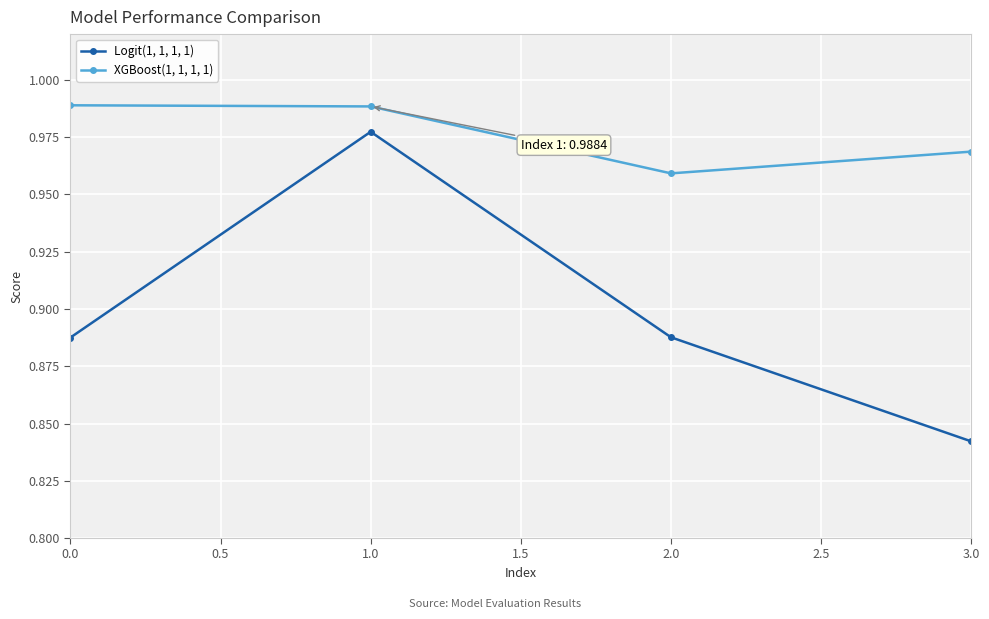

The XGBoost(1, 1, 1, 1) series shows 0.5 at 3.0. True or false?

False